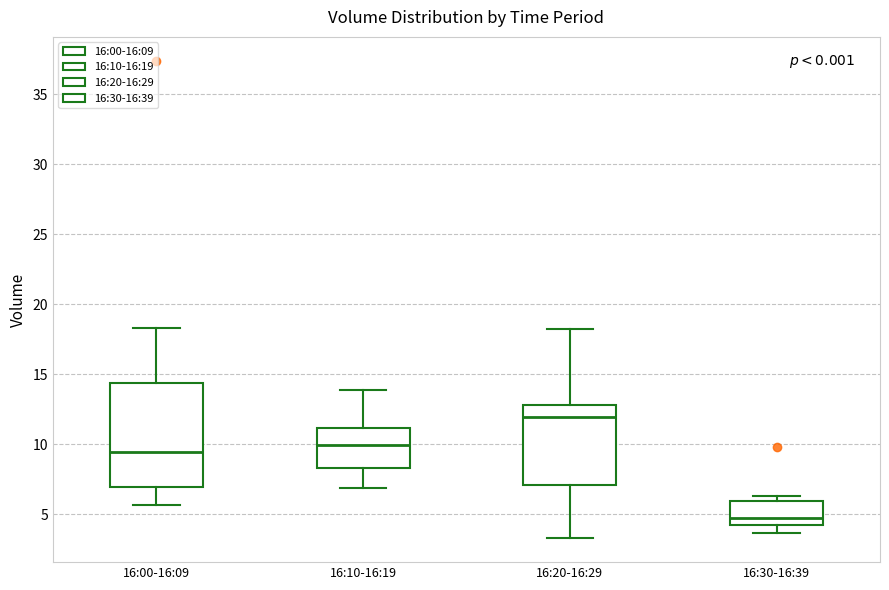

Reading left to right, transcribe this box plot: for each box, give where its median line is, the range the box spans, and where its two whiskers end, as read against the y-axis. The values are not printed on the chart, so give them approximately, as read against the axis.

16:00-16:09: median 9.5, box 7.0 to 14.5, whiskers 5.5 to 18.5
16:10-16:19: median 10.0, box 8.5 to 11.0, whiskers 7.0 to 14.0
16:20-16:29: median 12.0, box 7.0 to 13.0, whiskers 3.5 to 18.0
16:30-16:39: median 4.5, box 4.0 to 6.0, whiskers 3.5 to 6.5